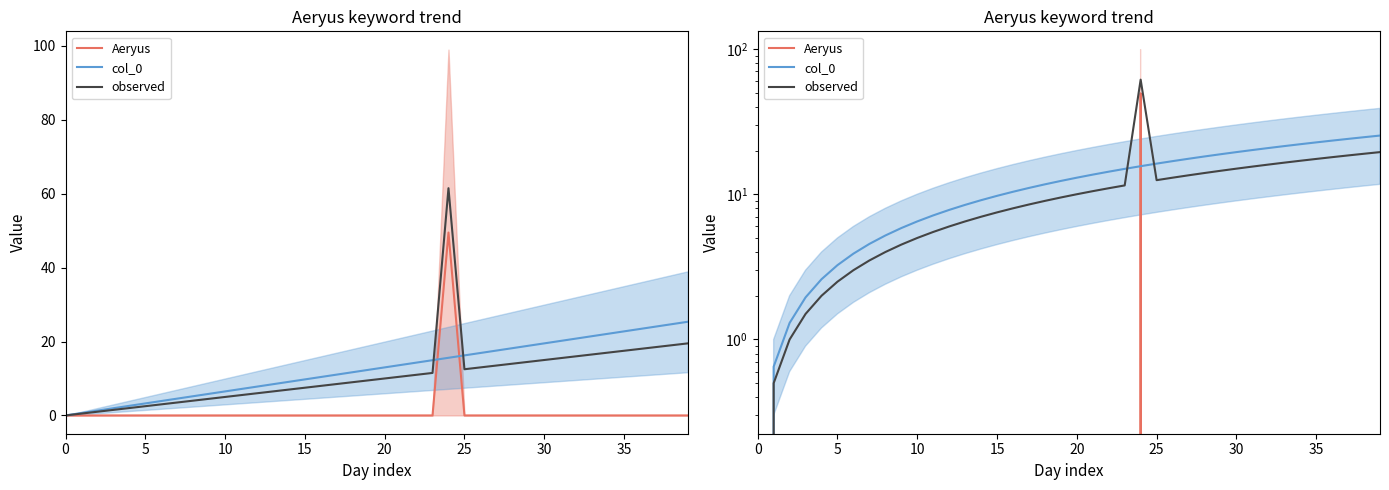

What is the total value across all series at 34?

39.1